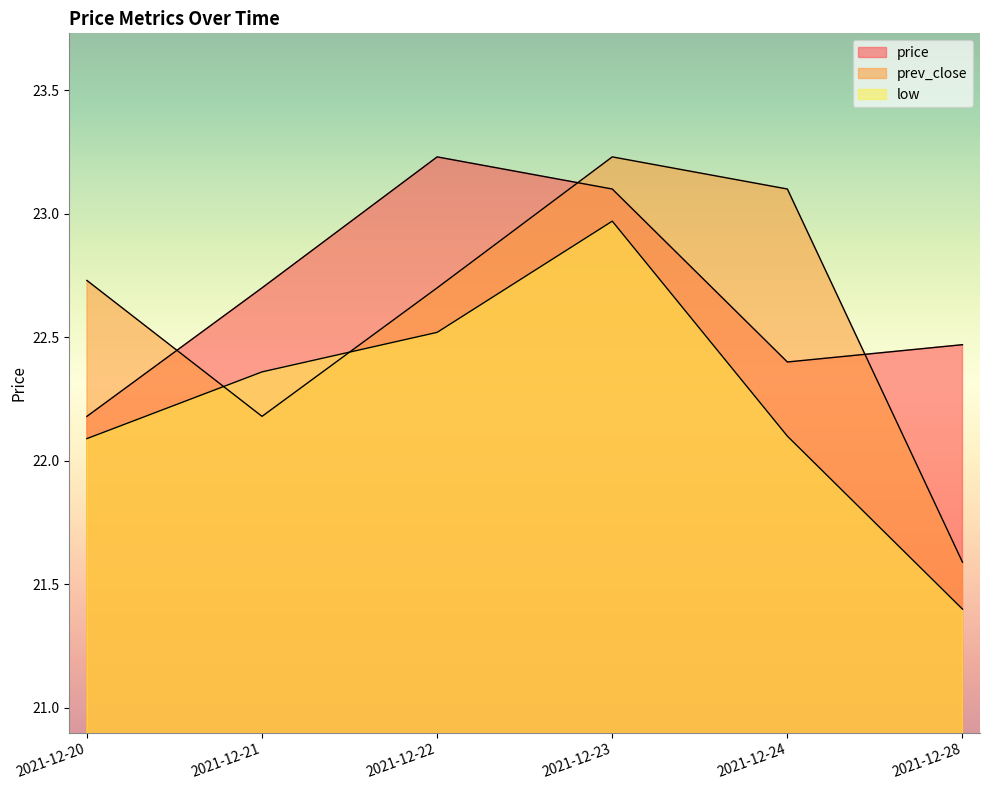

Between 2021-12-24 and 2021-12-28, which series saw the biggest shift?

prev_close